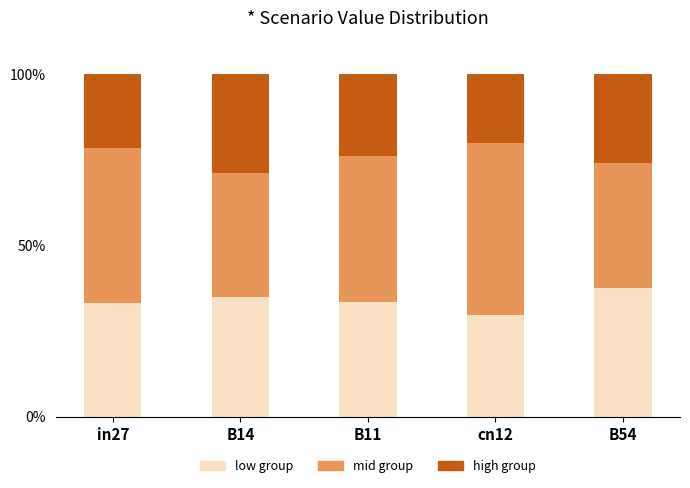

Is it true that low group equals 49.5 at B54?

False